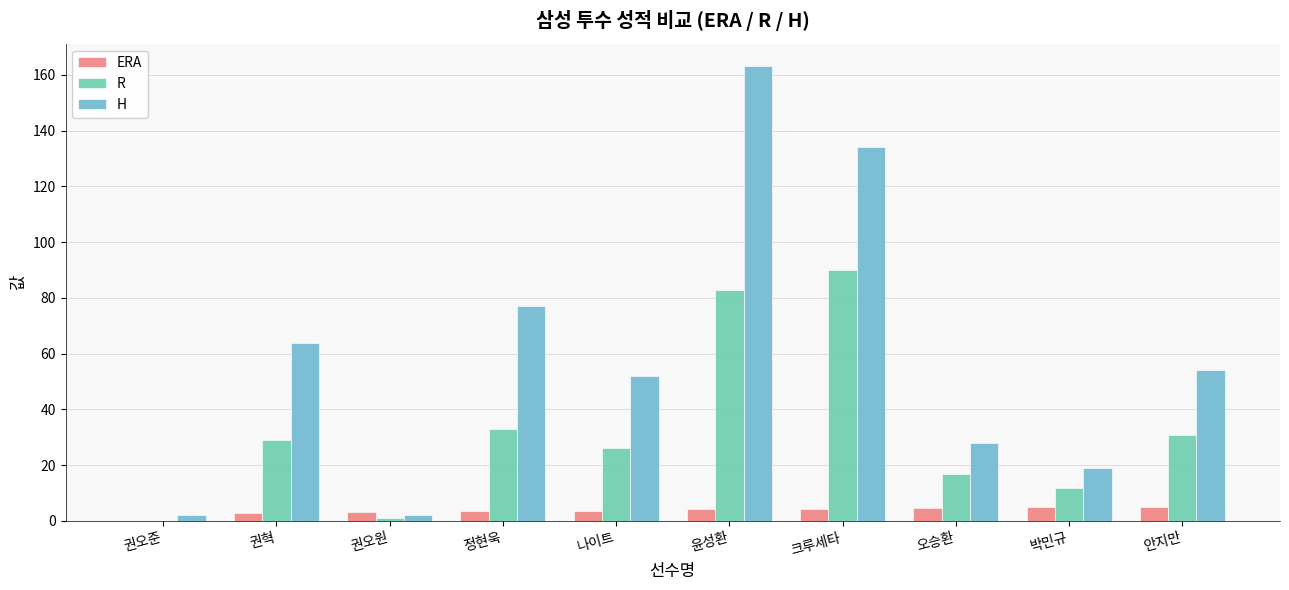

Is the value of ERA at 박민규 greater than the value of H at 오승환?

No